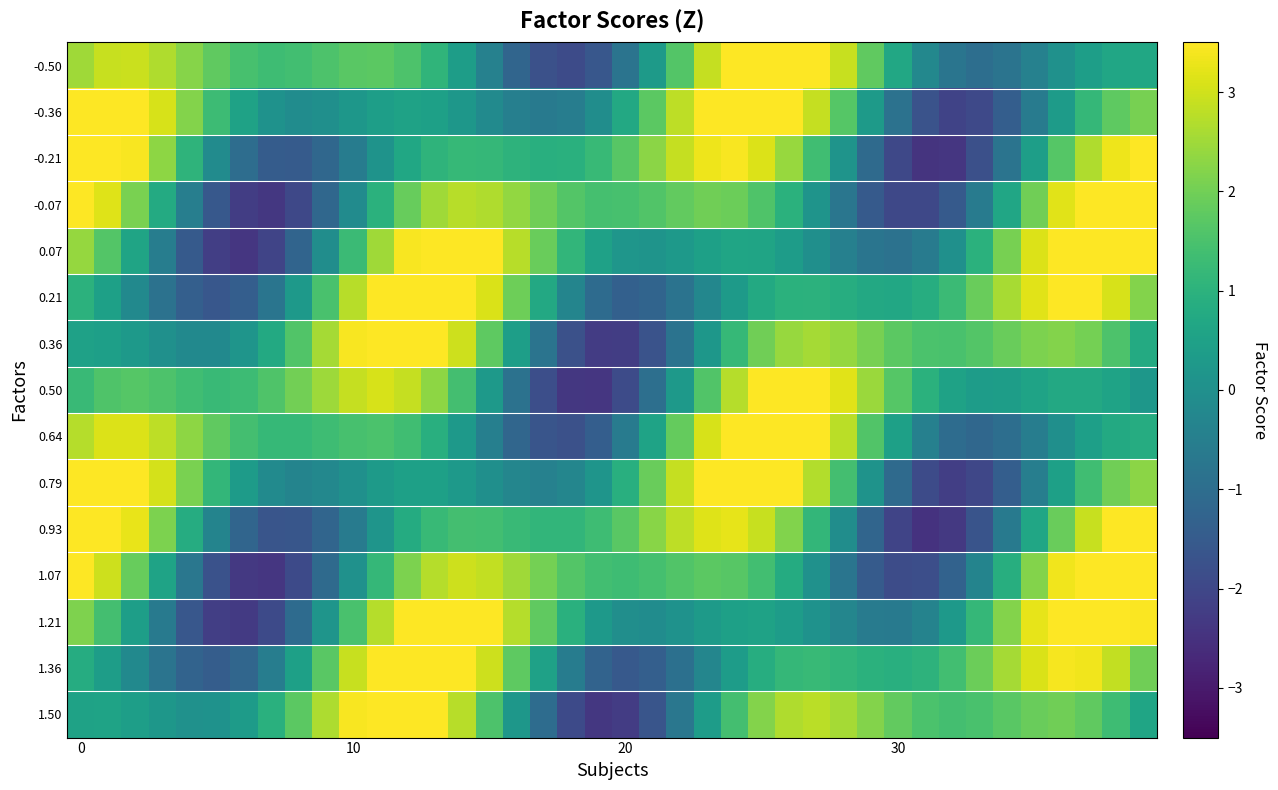

Which series has the widest spread of values?

-0.21